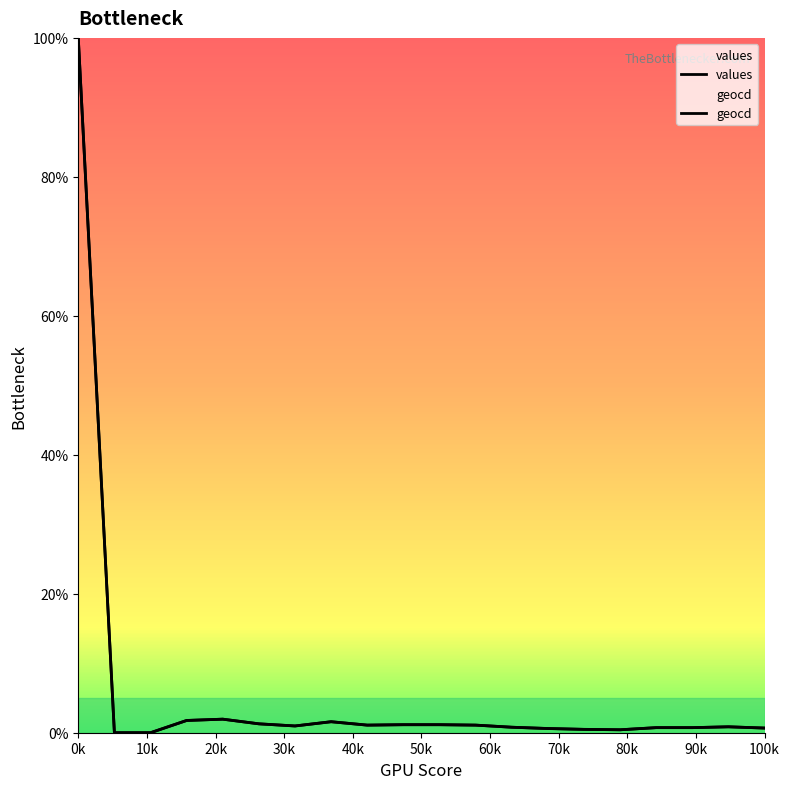

True or false: values and geocd intersect in this chart.

False